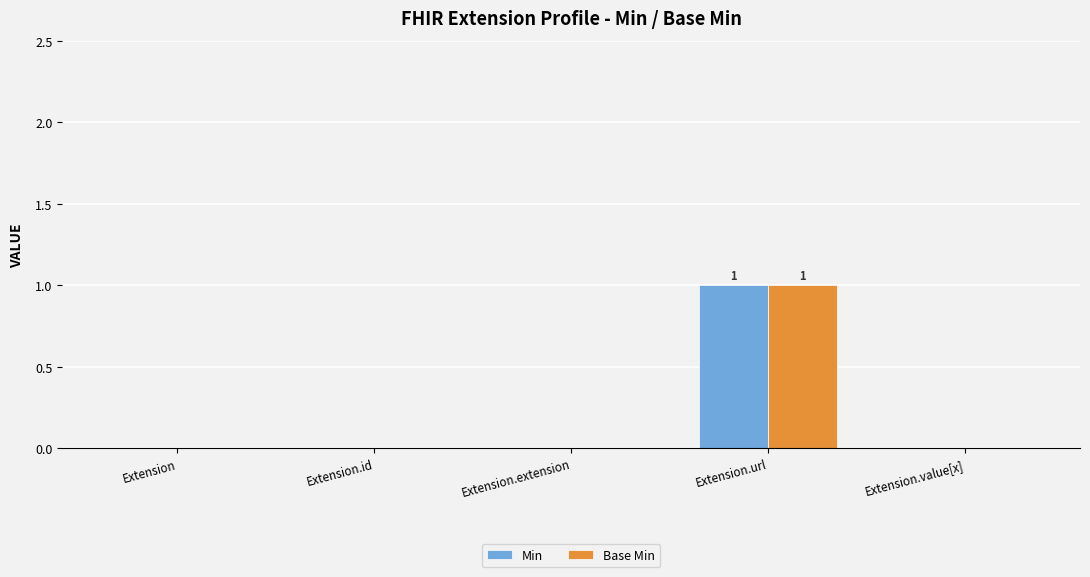

What are all the series names shown in the legend?

Min, Base Min